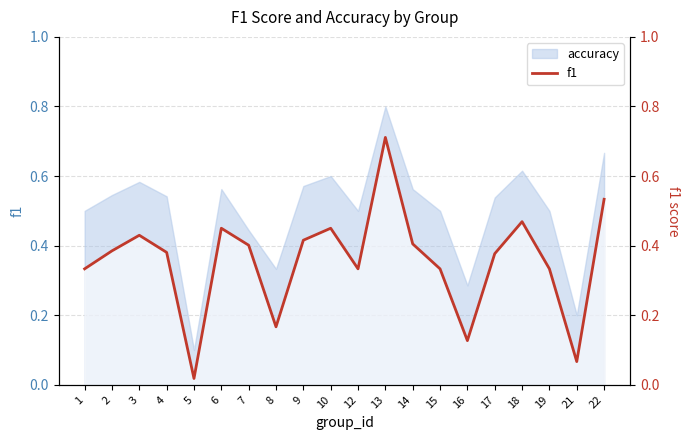

What is the difference between the maximum and second lowest values?

0.6